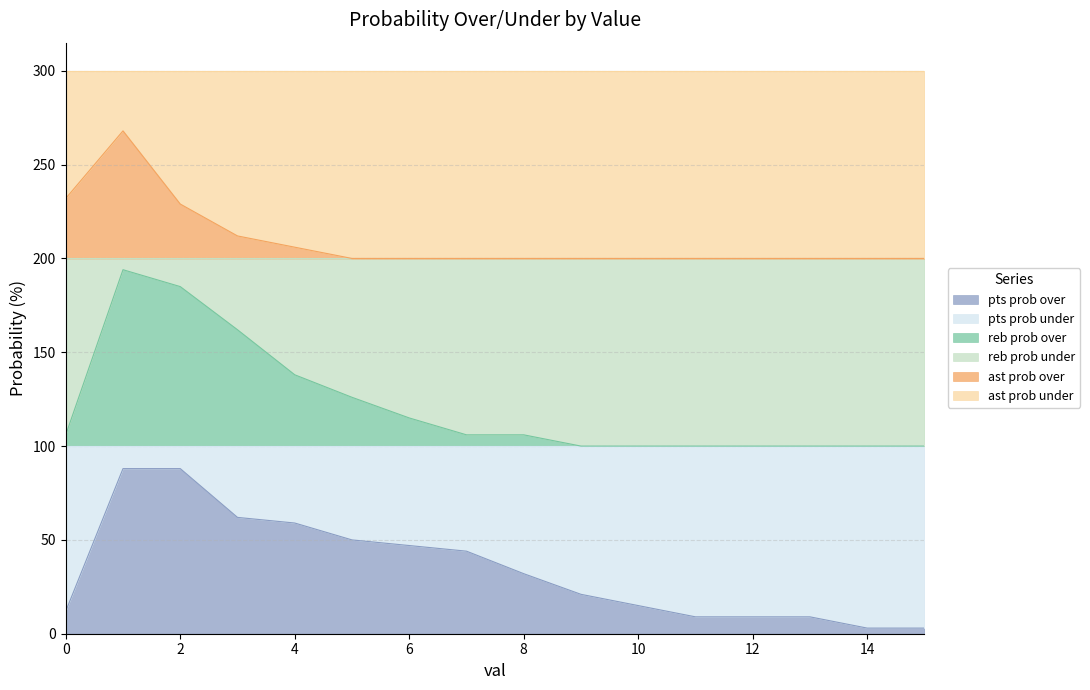

The value of pts prob over at 5 is 50. True or false?

True